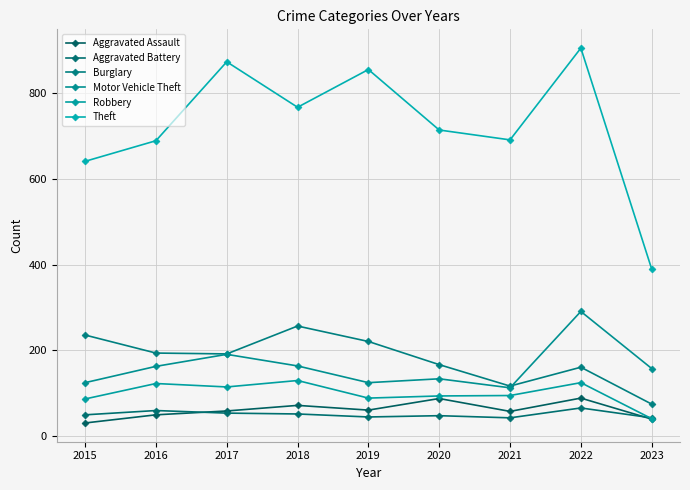

How many interior local peaks does the Theft series have?

3